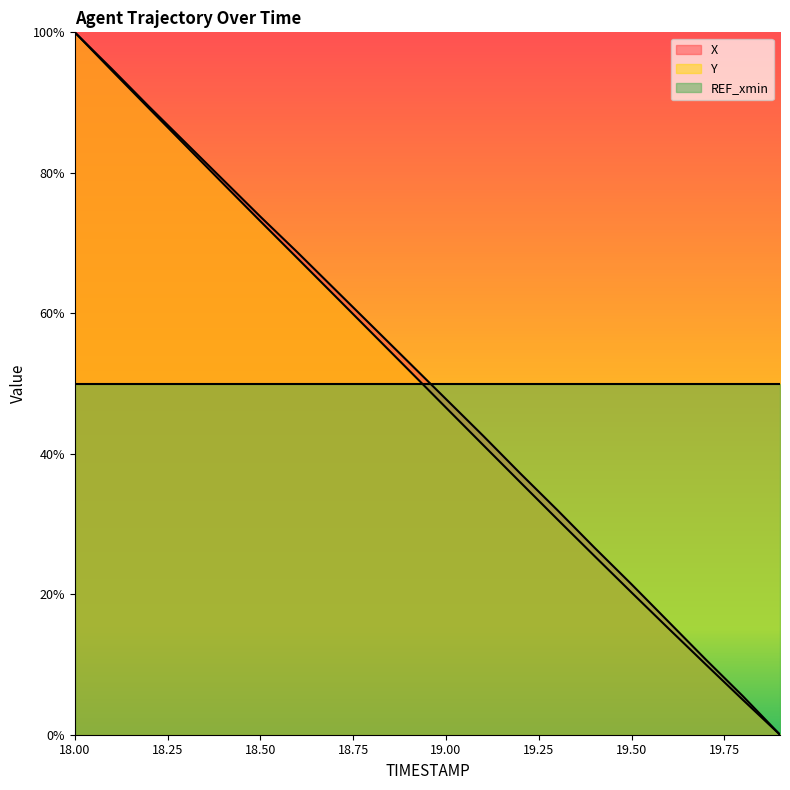

Which series has the widest spread of values?

X